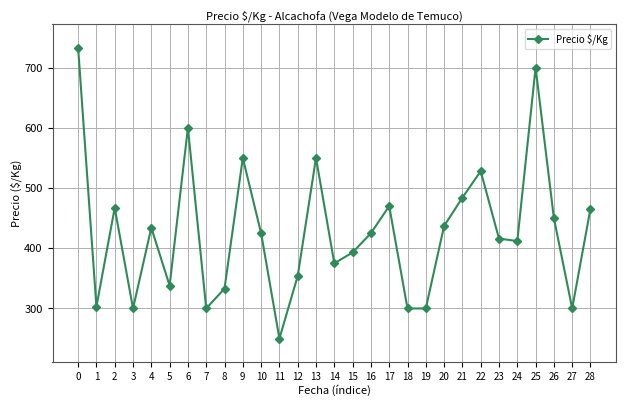

What is the value of the 19th point from the left?

300